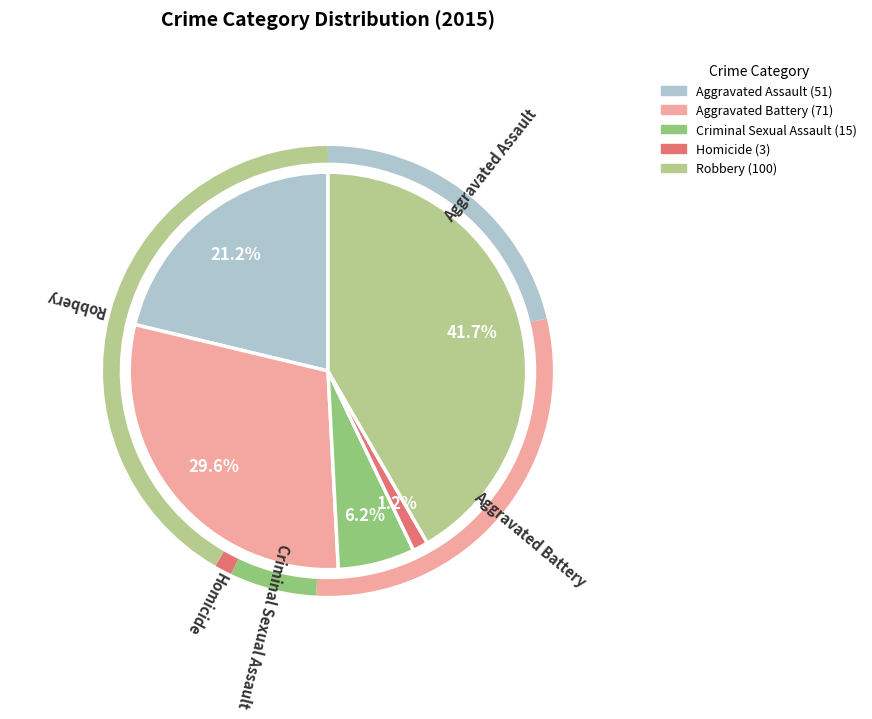

Combined, do Aggravated Assault and Homicide account for over 50%?

No